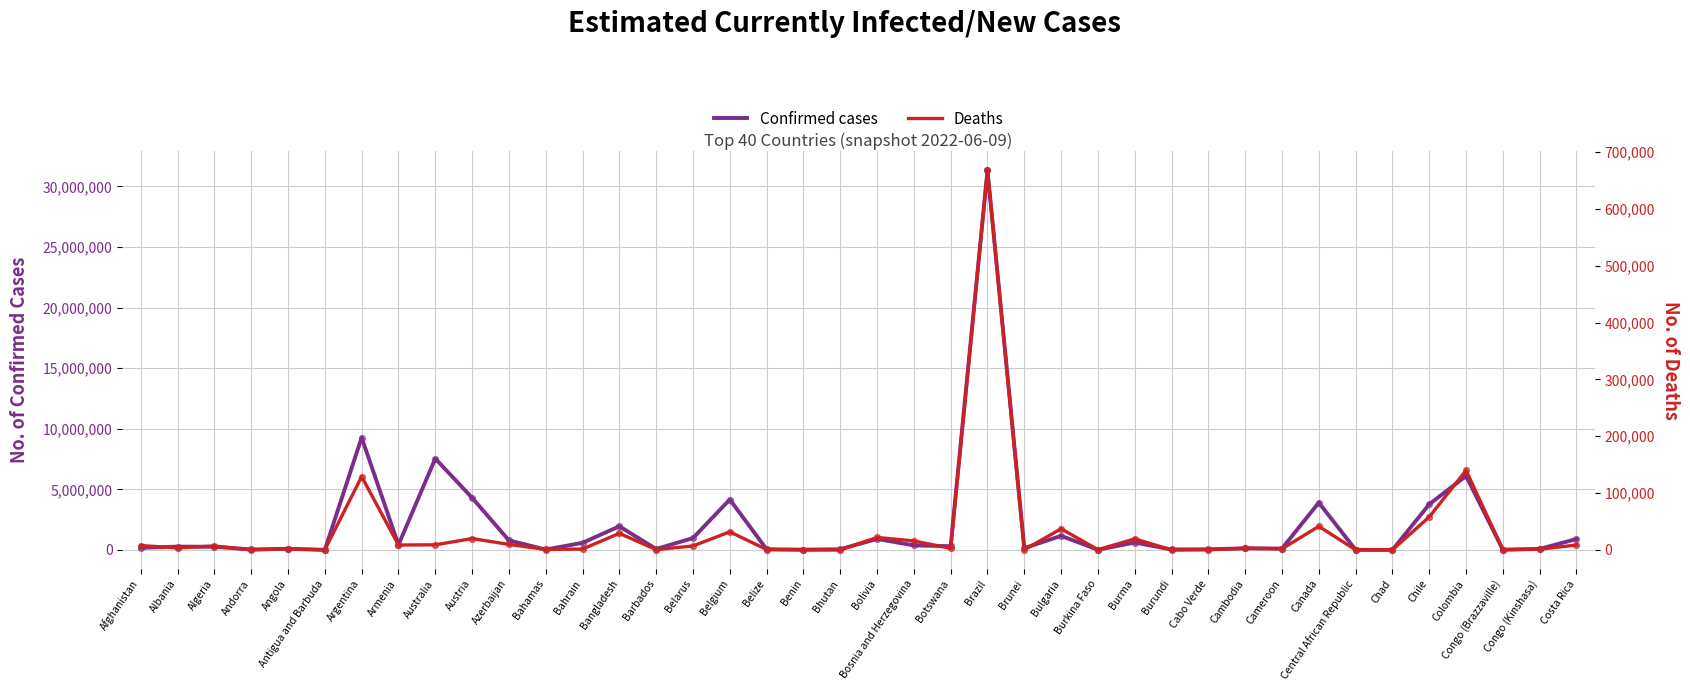

What are all the series names shown in the legend?

Confirmed cases, Deaths